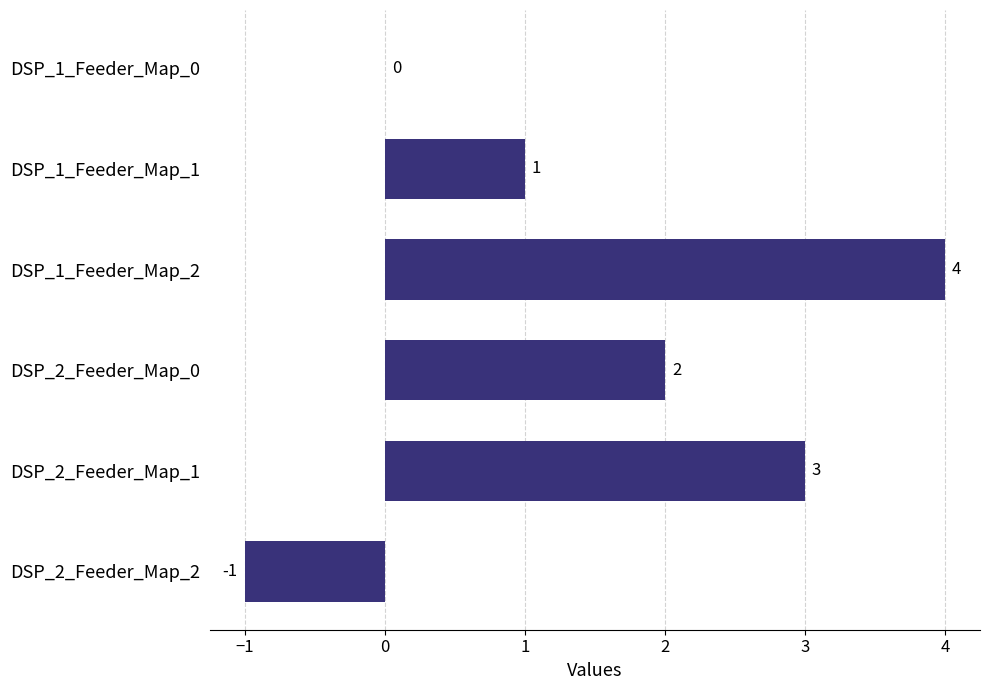

What is the average value?

2